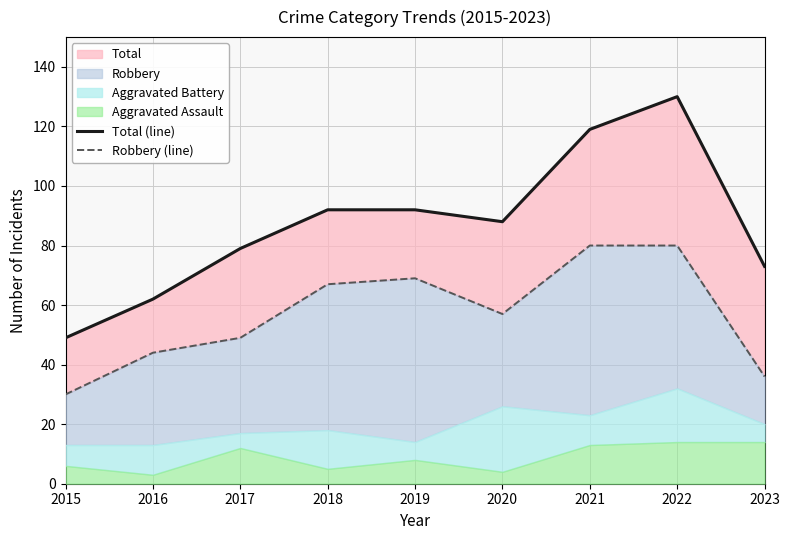

The Total (line) series shows 58 at 2020. True or false?

False